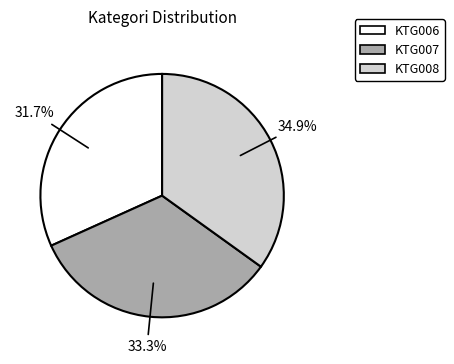

Combined, do KTG007 and KTG008 account for over 50%?

Yes